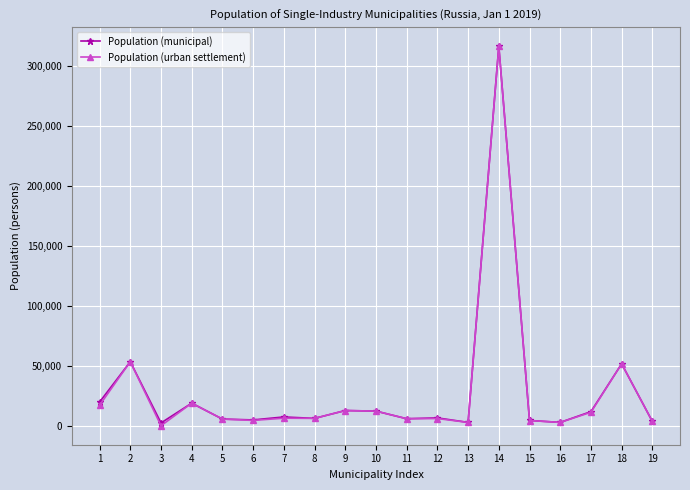

What is the lowest value of the Population (municipal) series?

2344